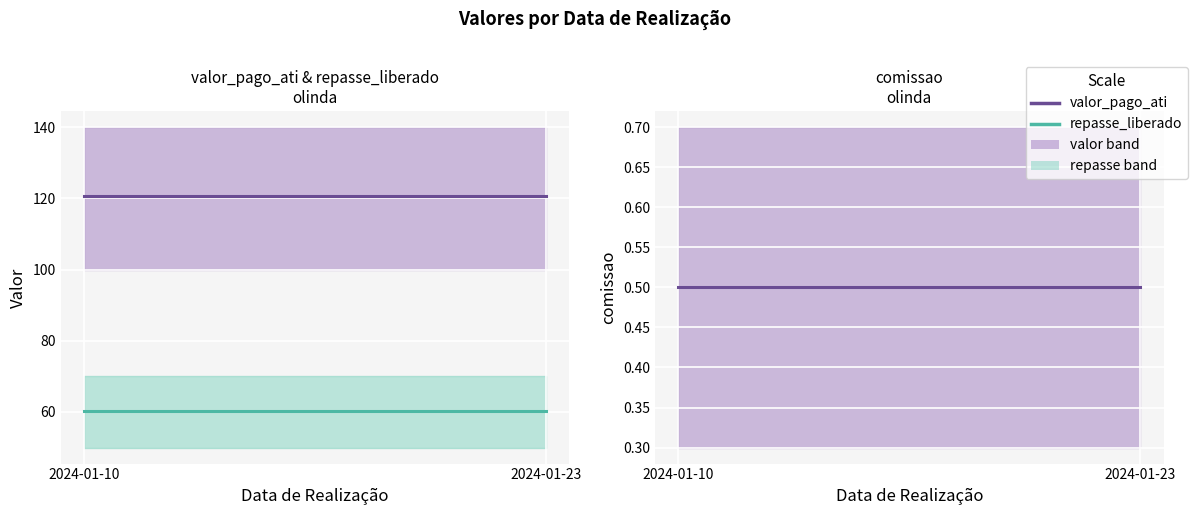

Reading left to right, list all the values displayed in this chart.

valor_pago_ati: 2024-01-10=120.8	2024-01-23=120.8
repasse_liberado: 2024-01-10=60.4	2024-01-23=60.4
comissao: 2024-01-10=0.5	2024-01-23=0.5